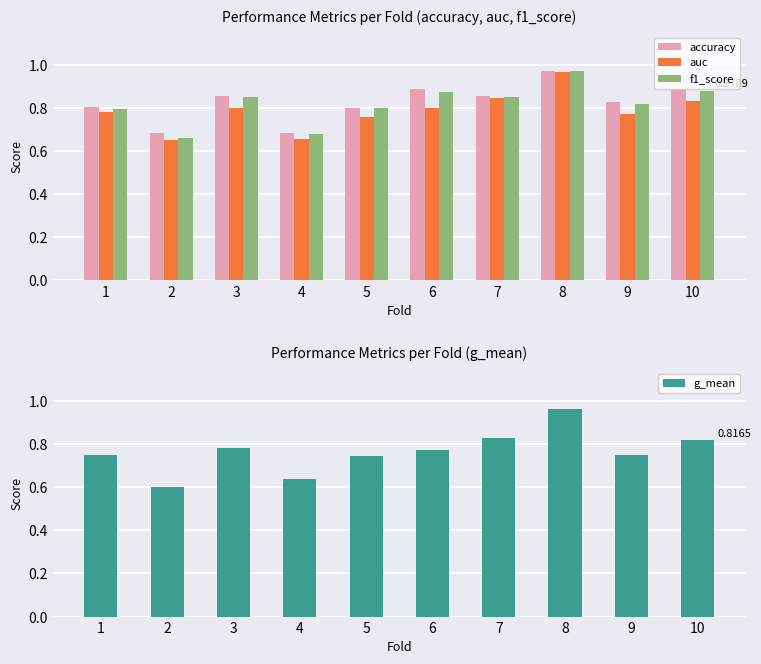

How many groups of bars are there?

10